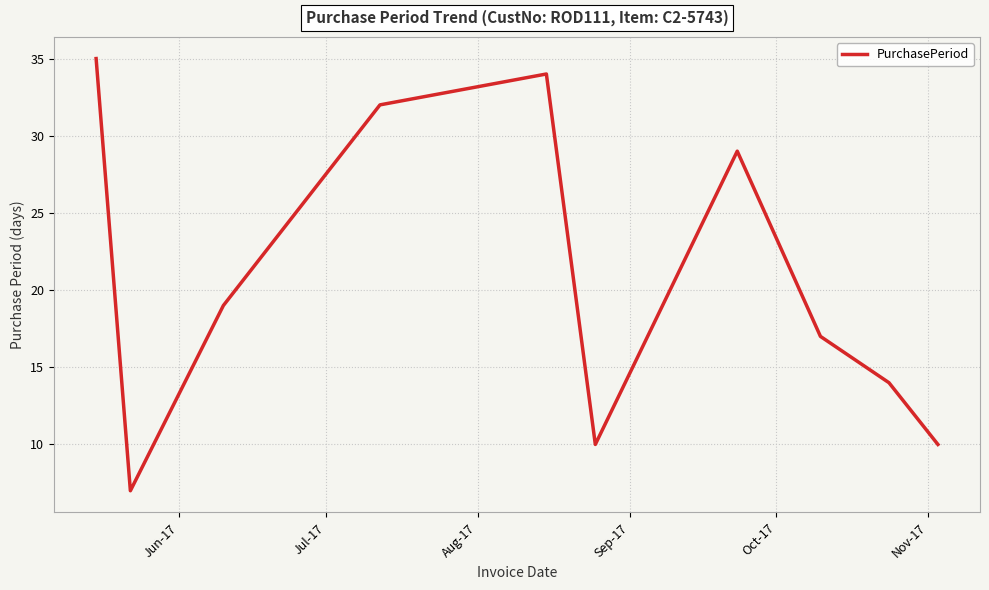

What is the maximum value shown in the chart?

35